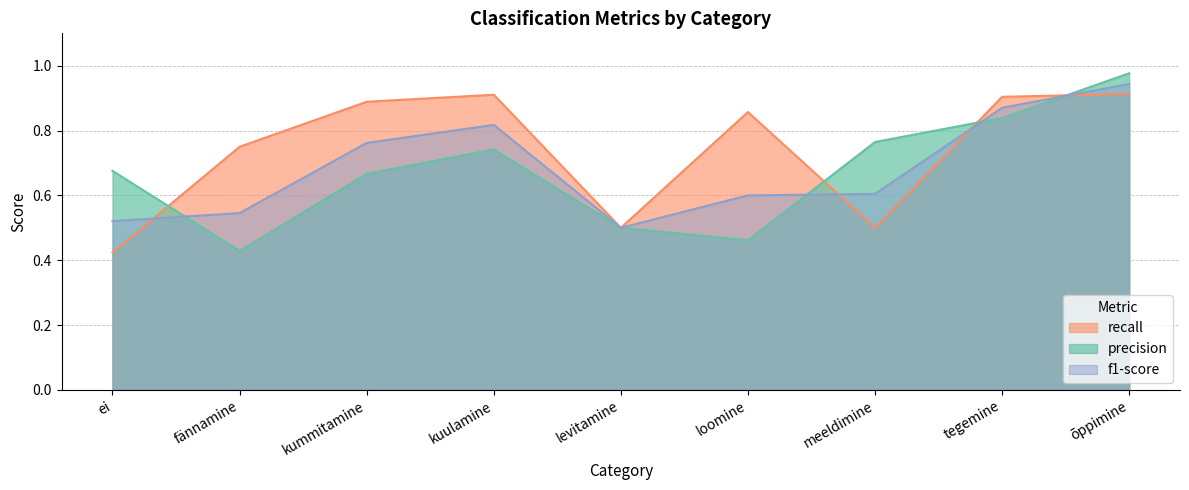

What is the label of the 4th point from the right?

loomine